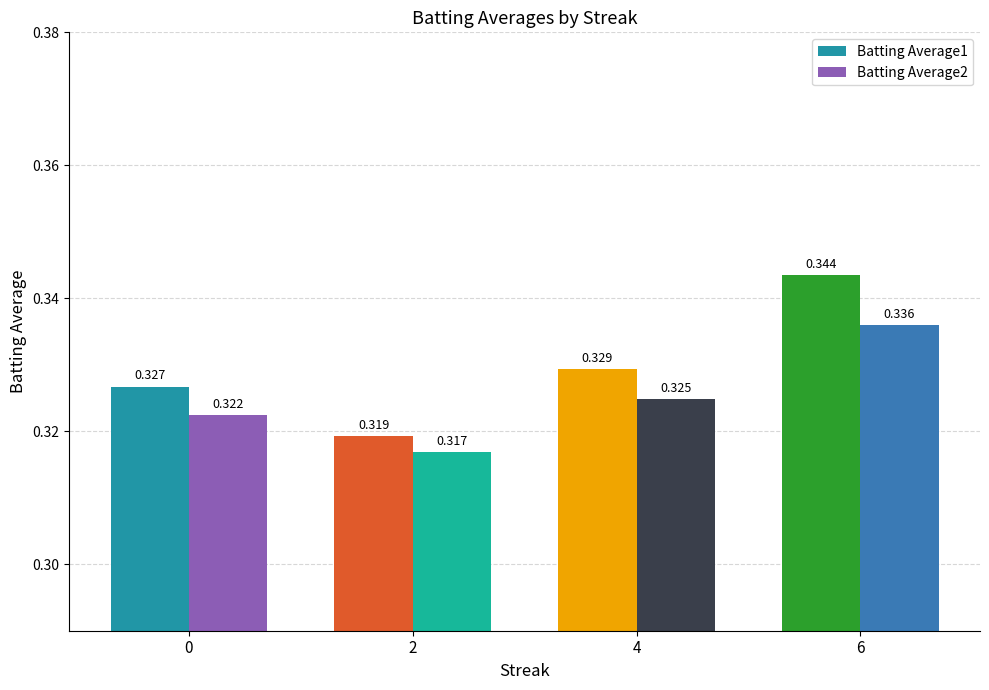

What is the value of the Batting Average2 bar at the 2nd from the left?

0.3